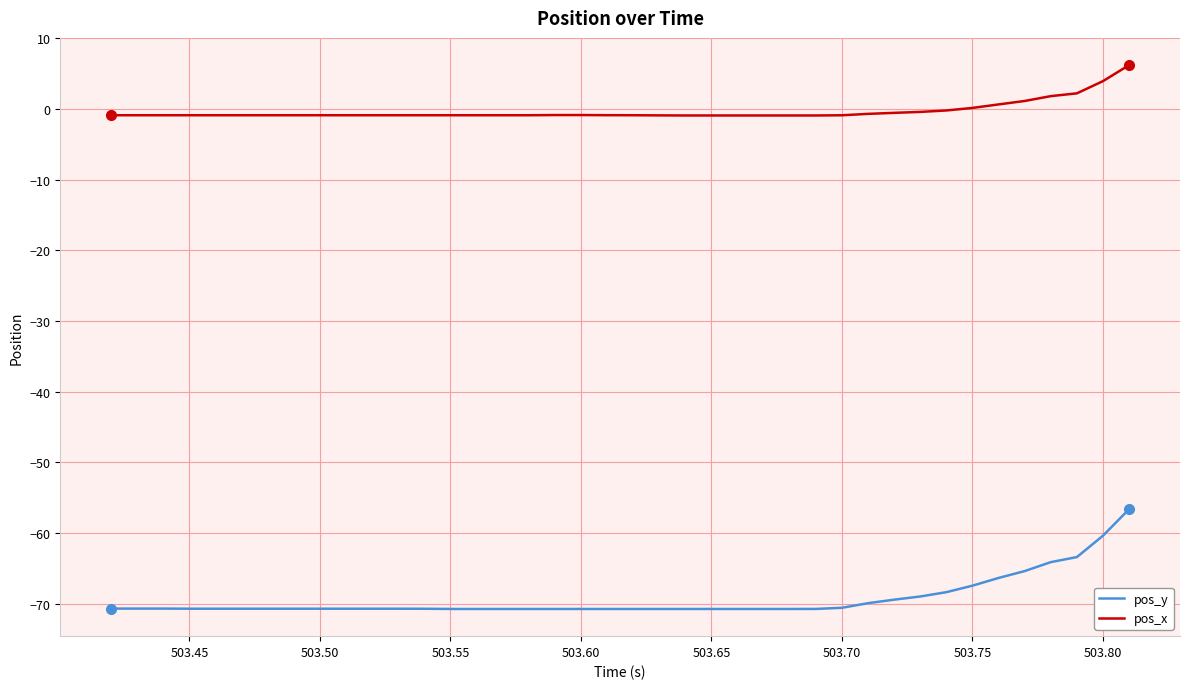

How many lines are shown in the chart?

2